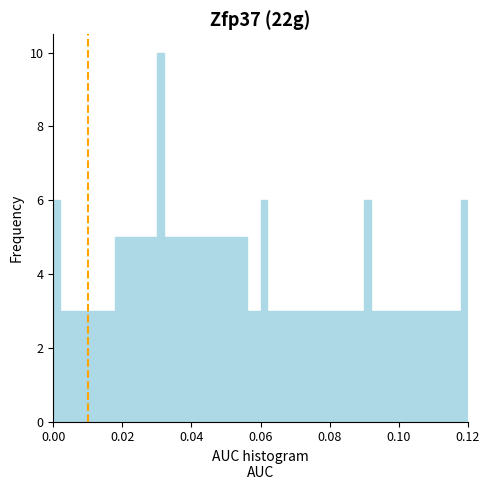

Read against the x-axis, roughly where is the centre of the tallest bar?

0.032